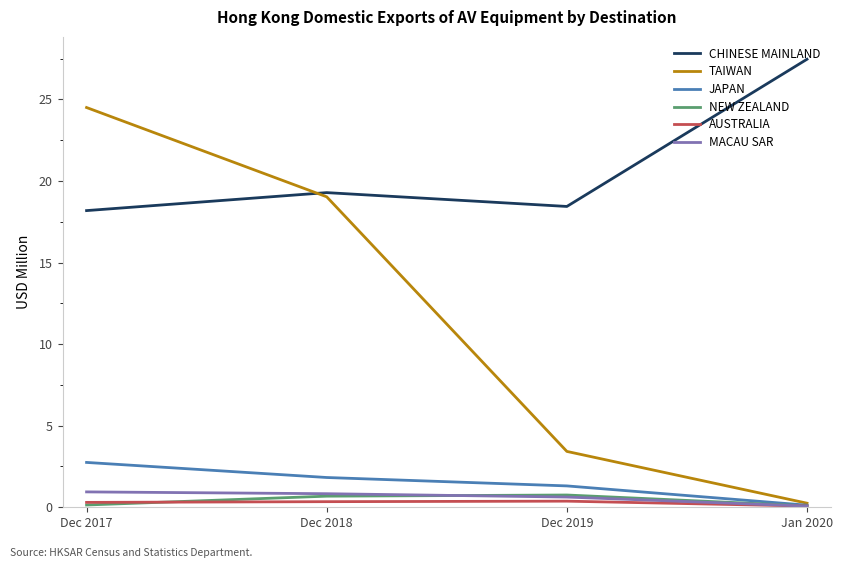

True or false: NEW ZEALAND has a value of 0.8 at Dec 2019.

True